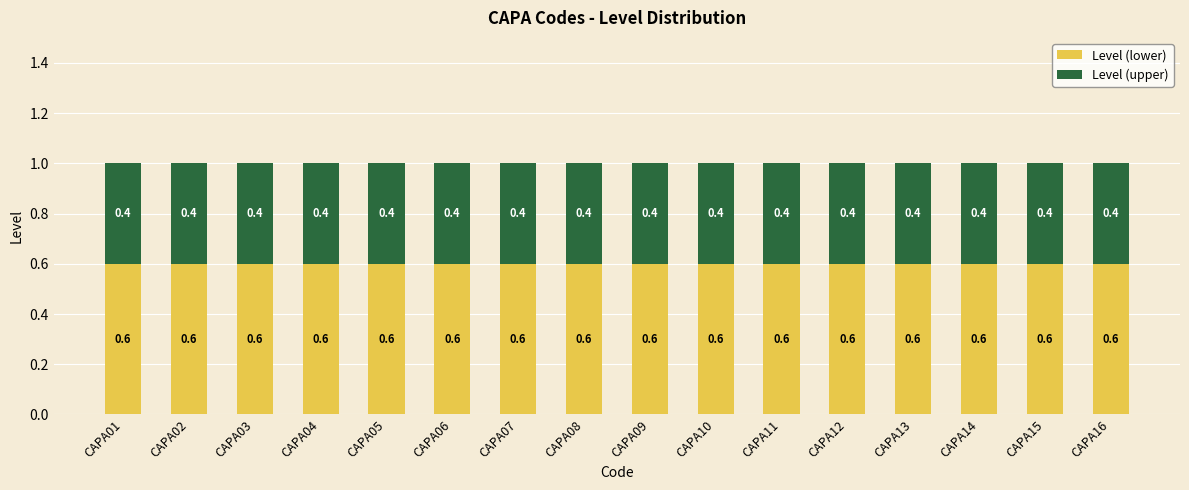

Is it true that Level (lower) equals 0.2 at CAPA10?

False